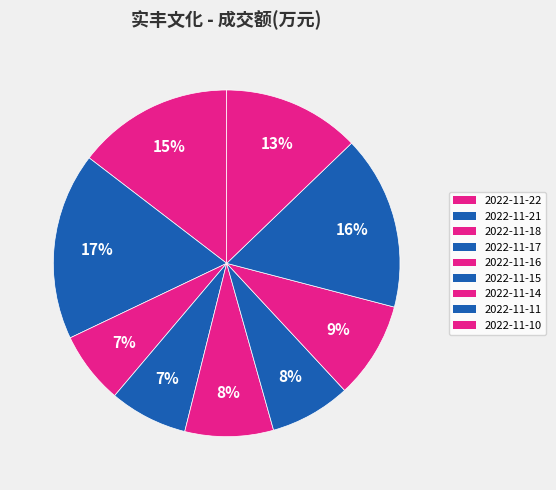

What is the total percentage of 2022-11-22 and 2022-11-16?

22.8%